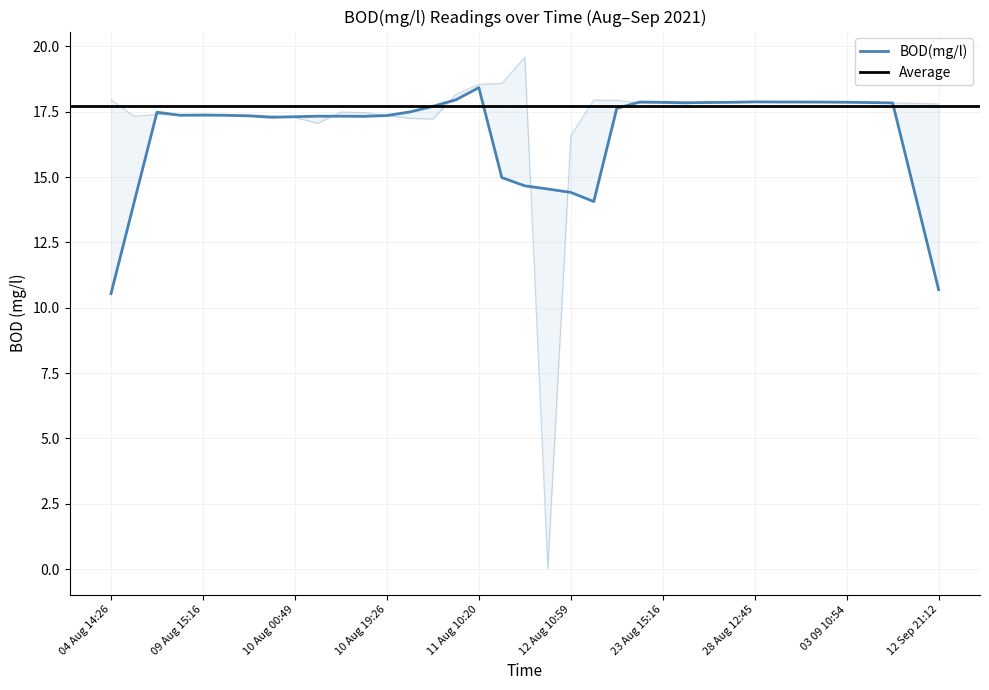

What is the difference between the maximum and minimum values?

19.6